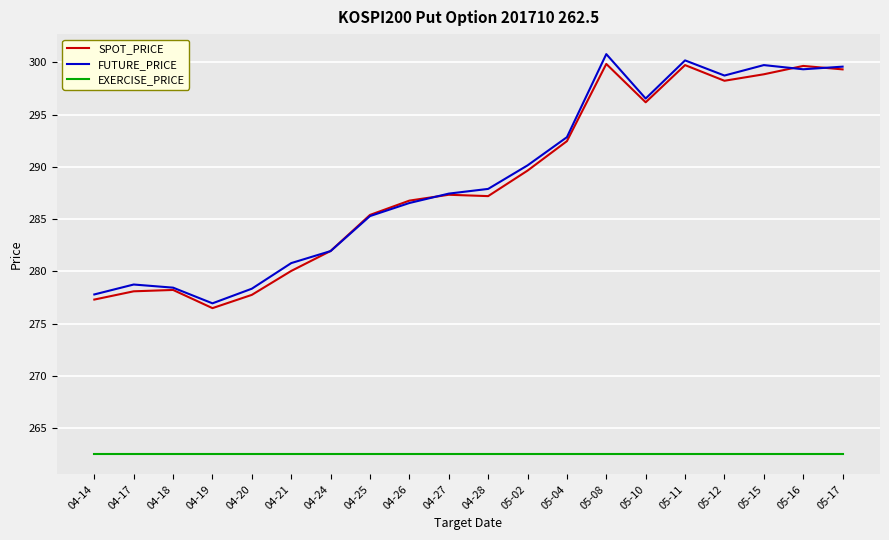

True or false: FUTURE_PRICE and EXERCISE_PRICE cross at least once.

False